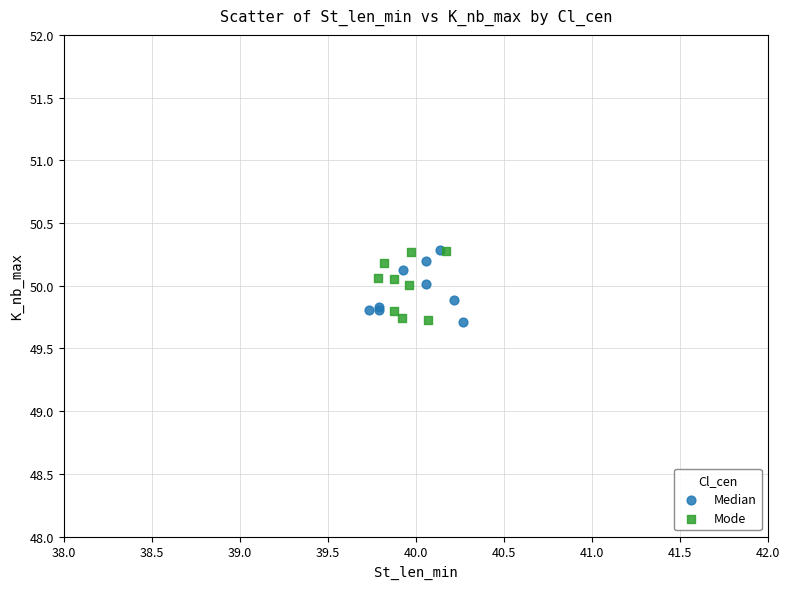

What are all the series names shown in the legend?

Median, Mode